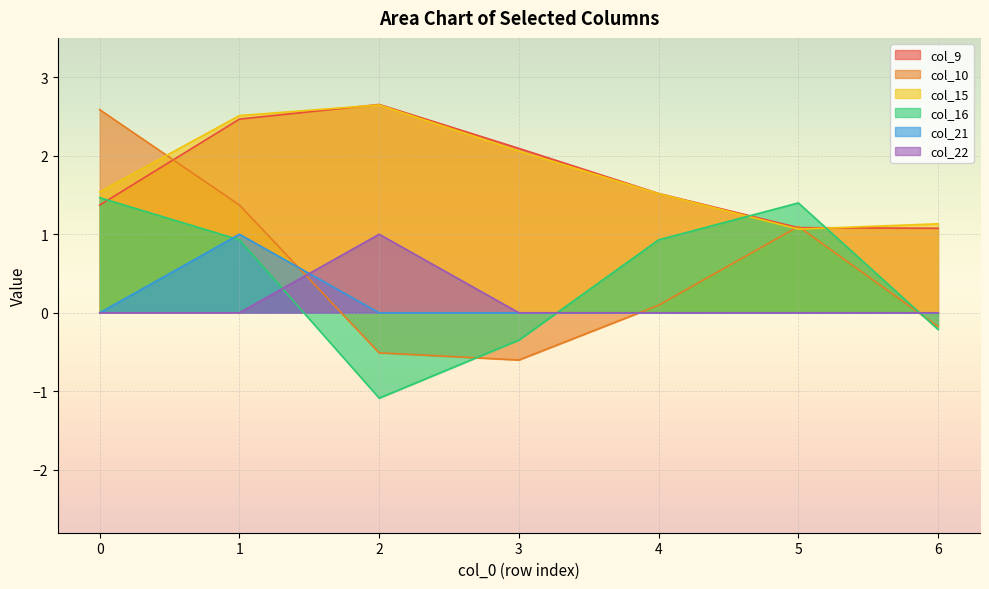

Which series has the largest range (max minus min)?

col_10